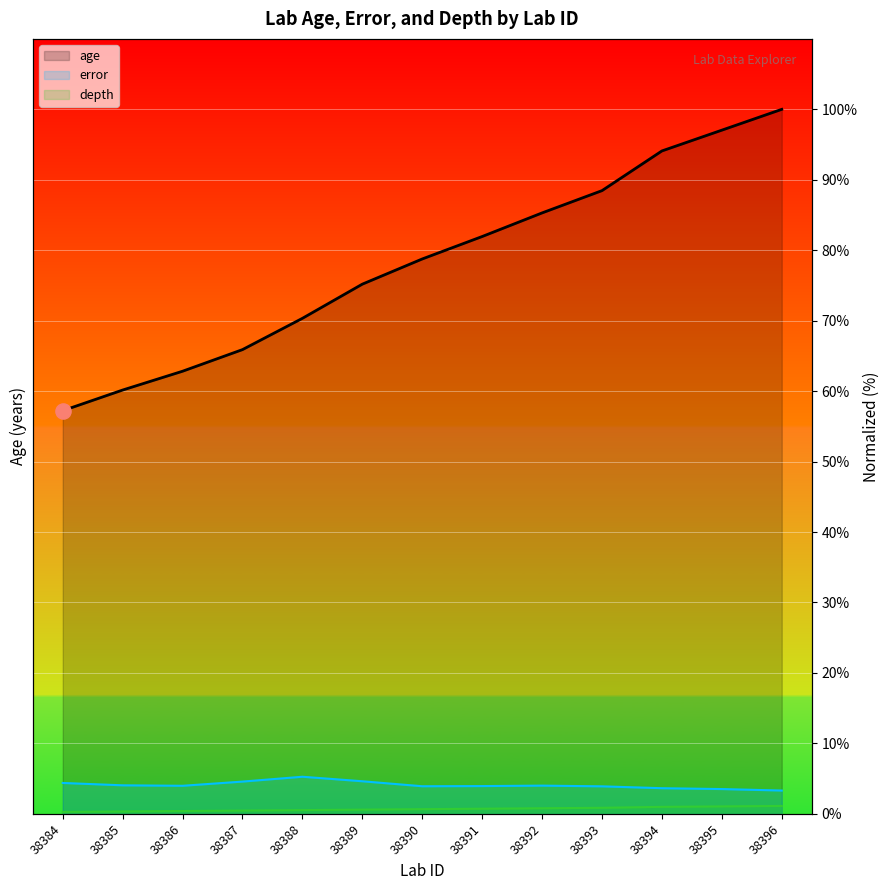

Is the value of error at 38385 greater than the value of depth at 38390?

Yes